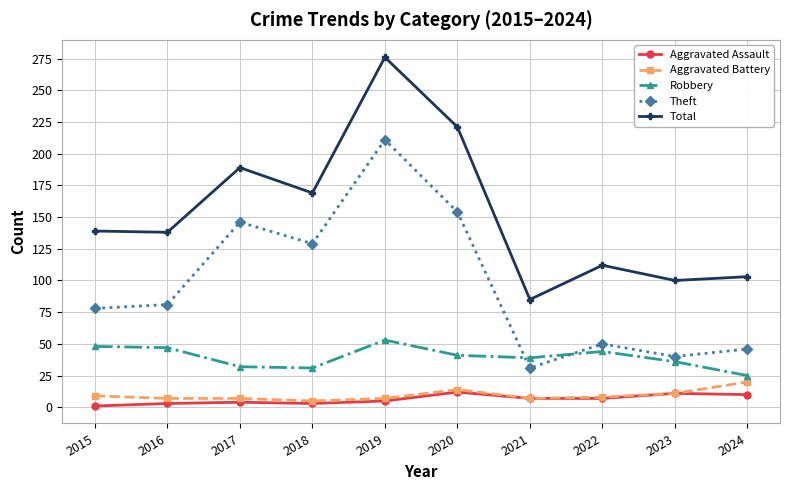

At which category does Theft reach its first local peak?

2017